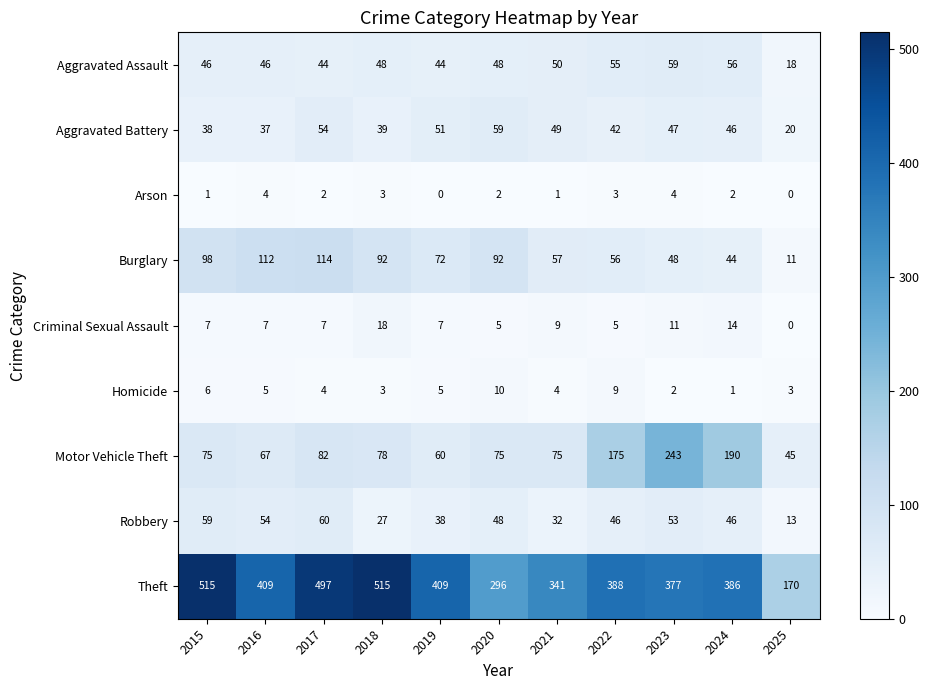

What is the difference between the maximum and minimum values in the Motor Vehicle Theft series?

198